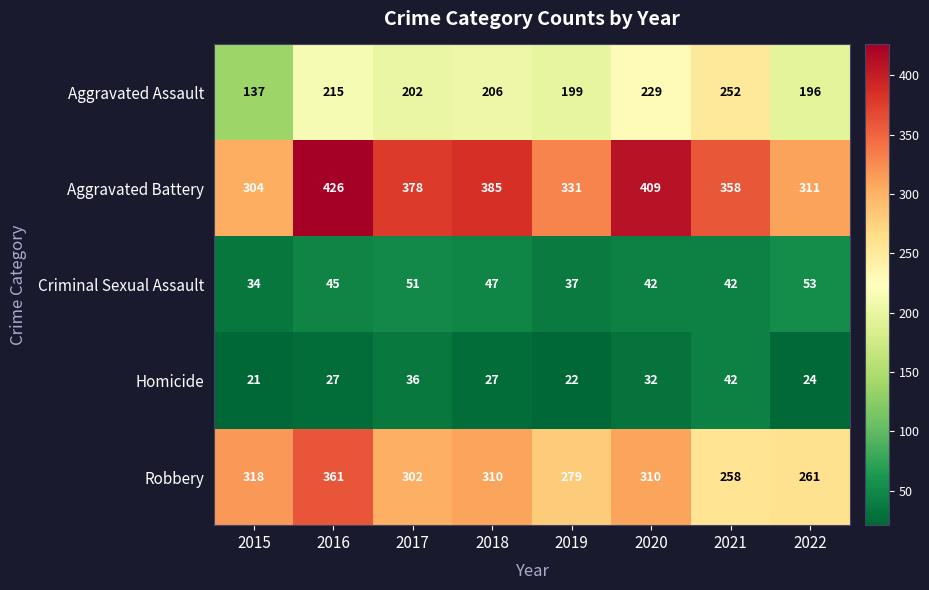

Count the number of data series in this chart.

5